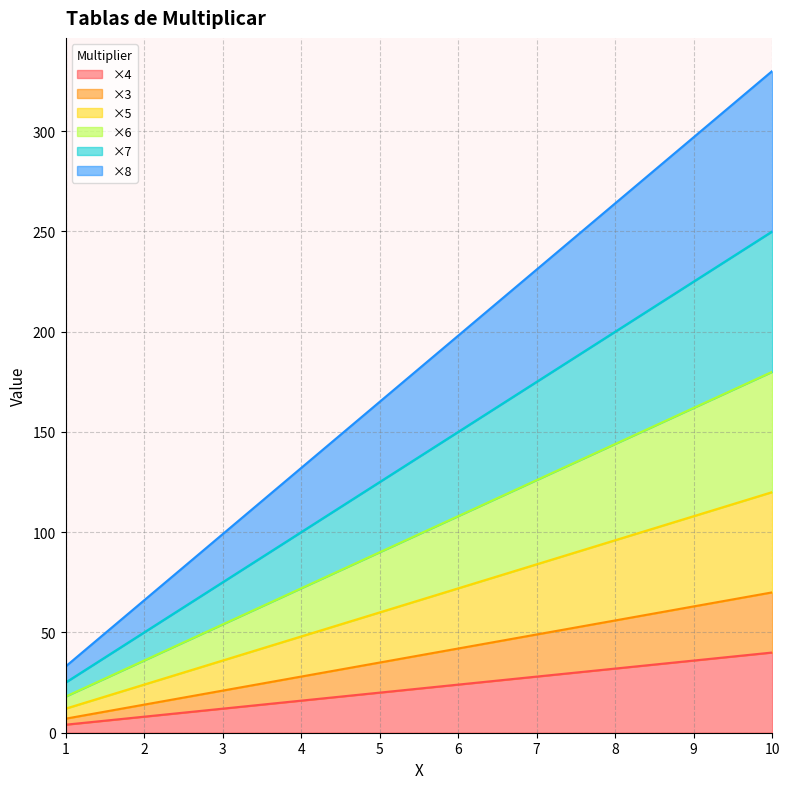

Reading left to right, transcribe all the data shown in this chart.

×4: 4	8	12	16	20	24	28	32	36	40
×3: 7	14	21	28	35	42	49	56	63	70
×5: 12	24	36	48	60	72	84	96	108	120
×6: 18	36	54	72	90	108	126	144	162	180
×7: 25	50	75	100	125	150	175	200	225	250
×8: 33	66	99	132	165	198	231	264	297	330